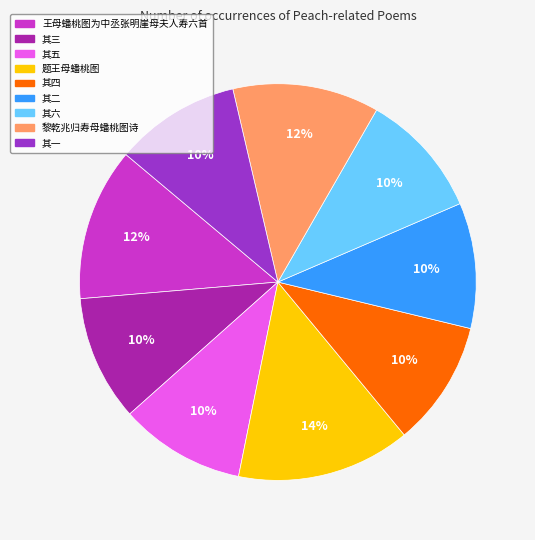

Is there any slice that represents more than half of the pie?

No